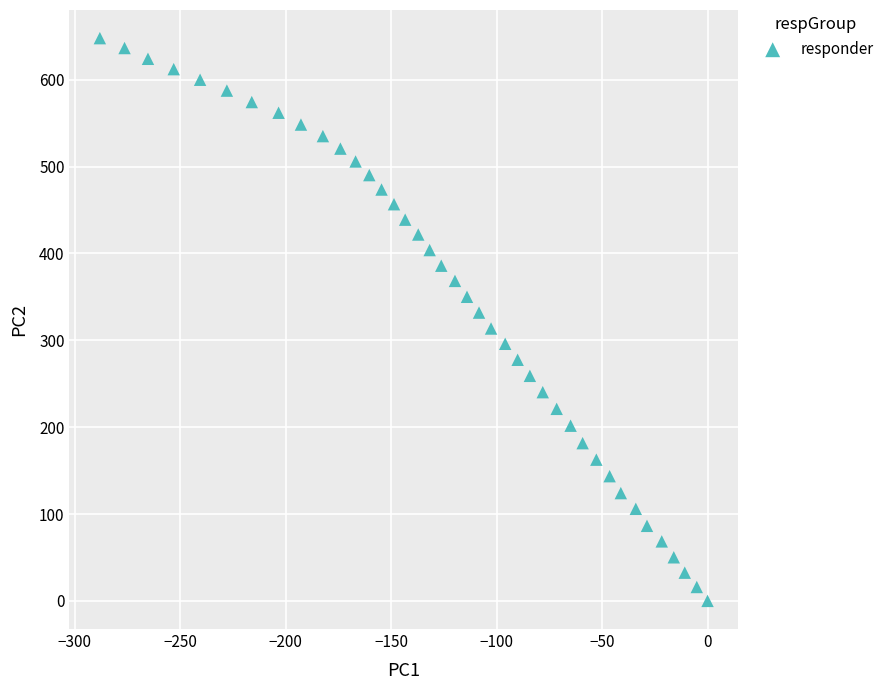

What is the range of Y values (max minus min)?

647.9